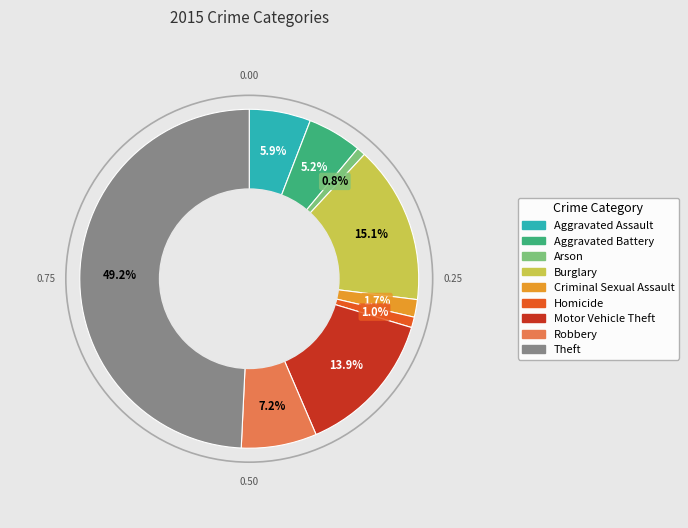

Combined, what portion of the pie is Theft and Aggravated Assault?

55.1%